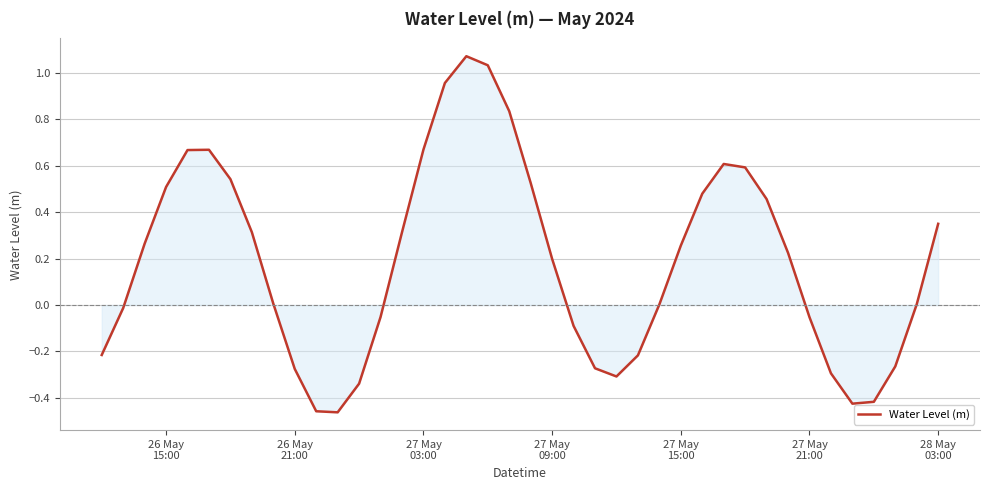

What is the difference between the maximum and minimum values?

1.5